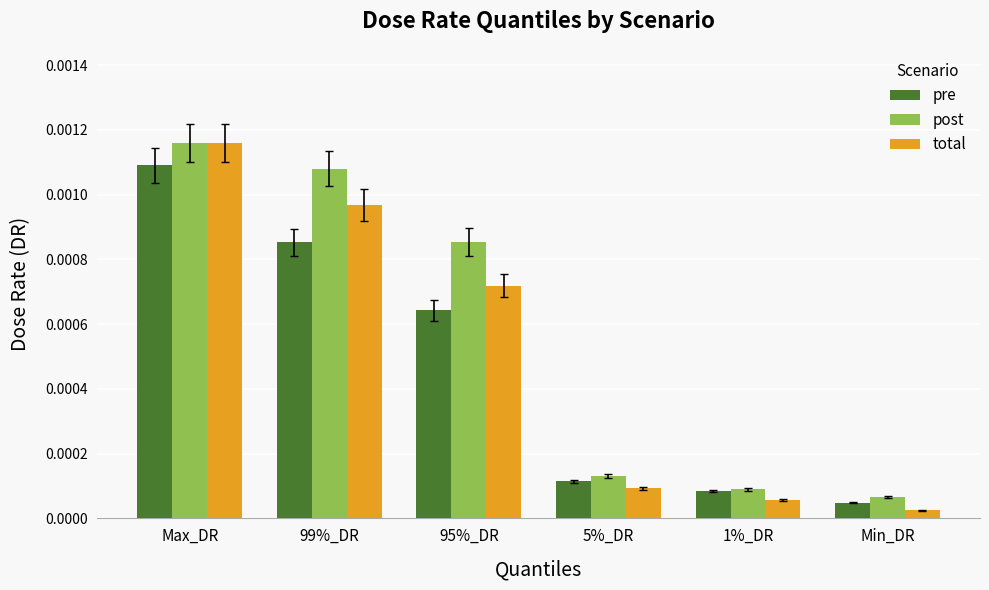

Rank the series at 95%_DR from highest to lowest value.

post, total, pre